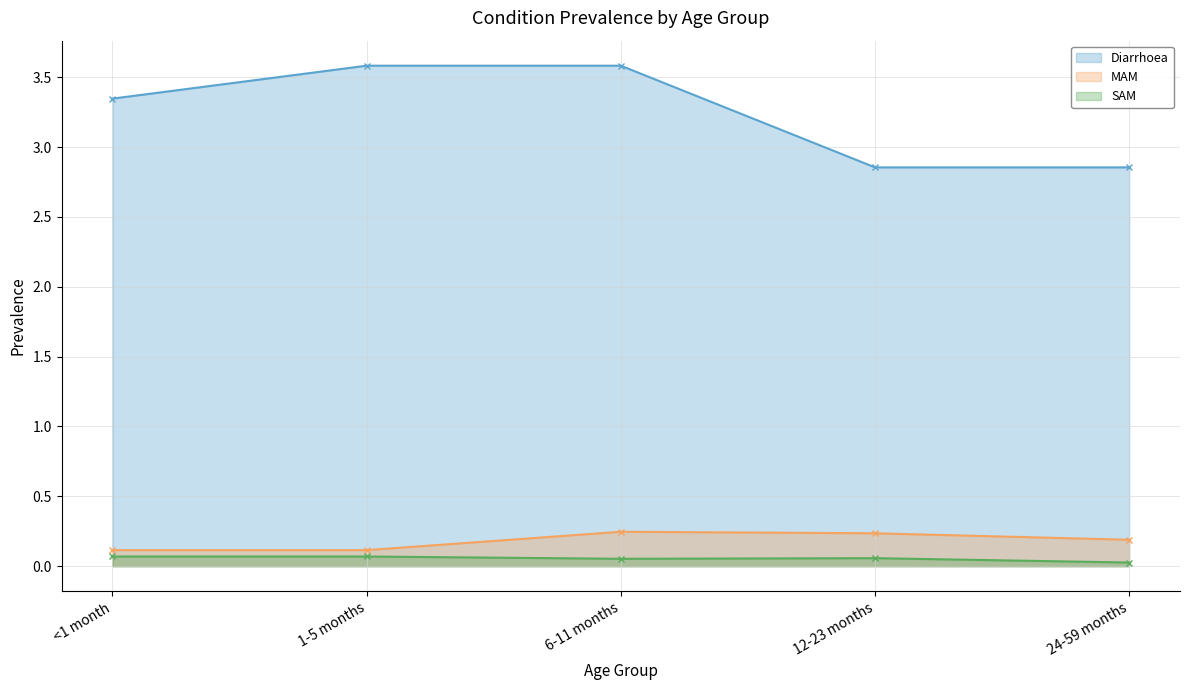

How many lines are shown in the chart?

3